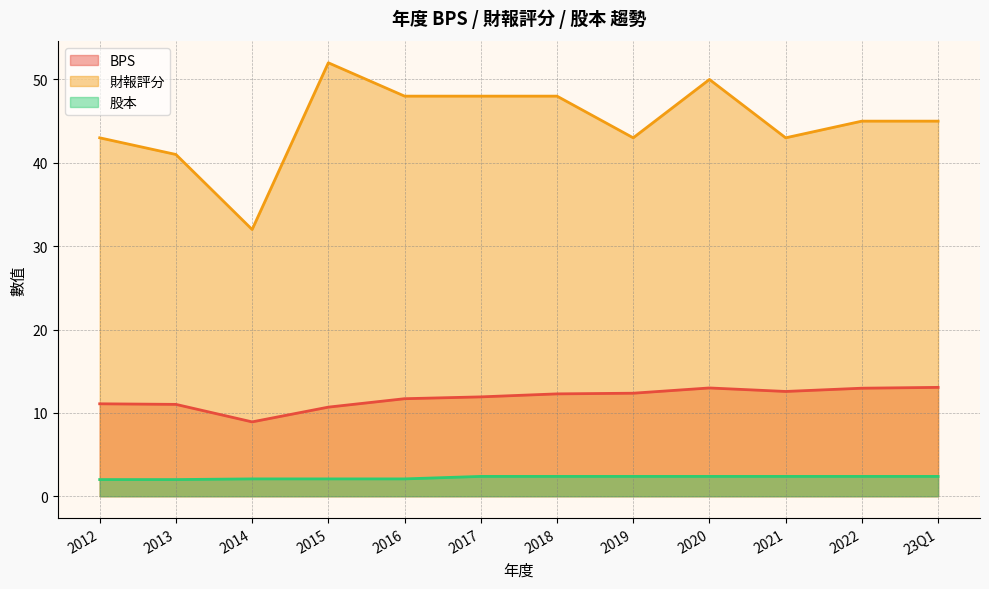

Reading left to right, extract all data points from this chart.

BPS: 2012=11.1	2013=11.0	2014=8.9	2015=10.7	2016=11.7	2017=11.9	2018=12.3	2019=12.4	2020=13.0	2021=12.6	2022=13.0	23Q1=13.1
財報評分: 2012=43.0	2013=41.0	2014=32.0	2015=52.0	2016=48.0	2017=48.0	2018=48.0	2019=43.0	2020=50.0	2021=43.0	2022=45.0	23Q1=45.0
股本: 2012=2.0	2013=2.0	2014=2.1	2015=2.1	2016=2.1	2017=2.4	2018=2.4	2019=2.4	2020=2.4	2021=2.4	2022=2.4	23Q1=2.4